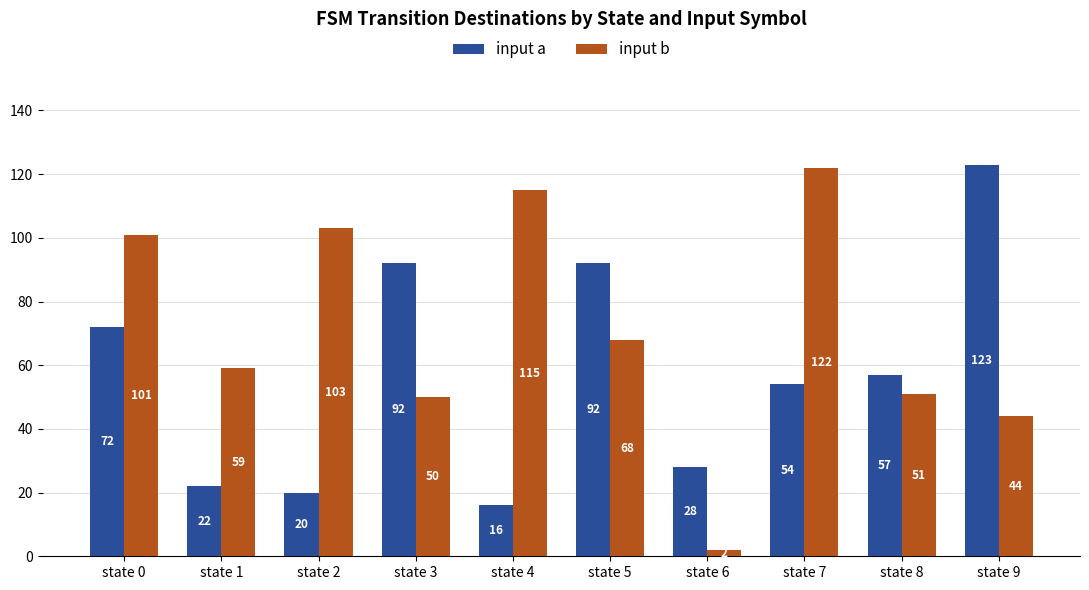

At how many categories does at least one series exceed 58?

8